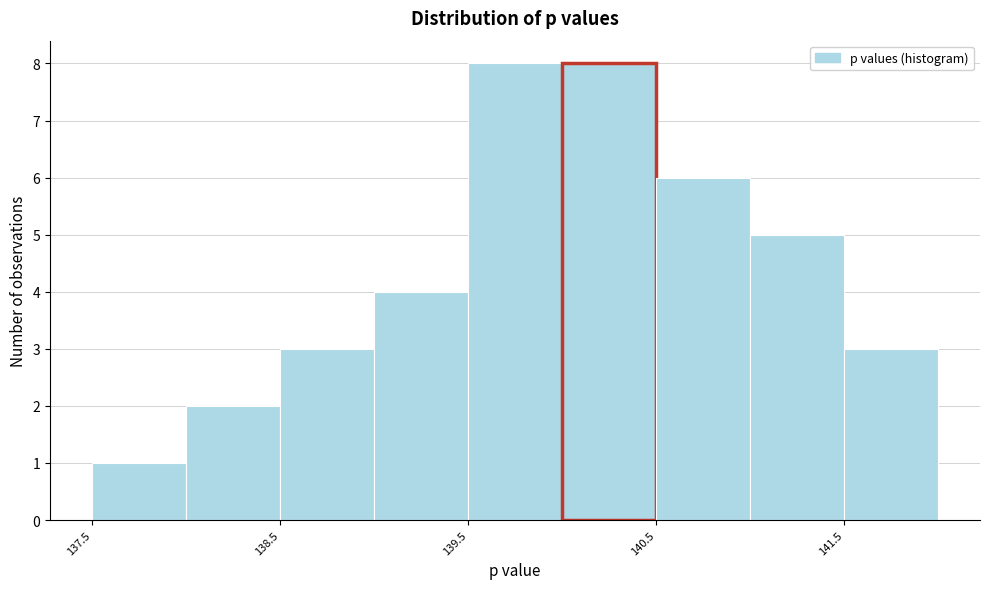

Reading left to right, list every bar in this chart as the range it spans on the x-axis followed by its height. The values are not printed on the chart, so give them approximately, as read against the axis.

137.5 to 138.0: 1
138.0 to 138.5: 2
138.5 to 139.0: 3
139.0 to 139.5: 4
139.5 to 140.0: 8
140.0 to 140.5: 8
140.5 to 141.0: 6
141.0 to 141.5: 5
141.5 to 142.0: 3